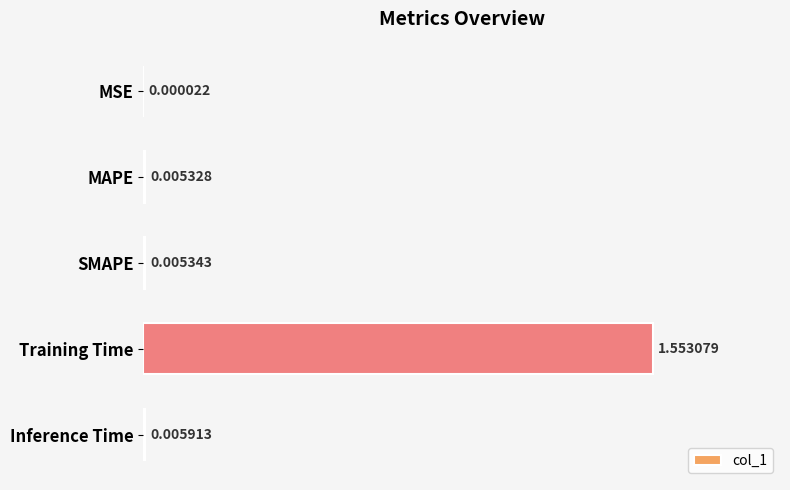

Where is the data nearest to the value 0?

MSE